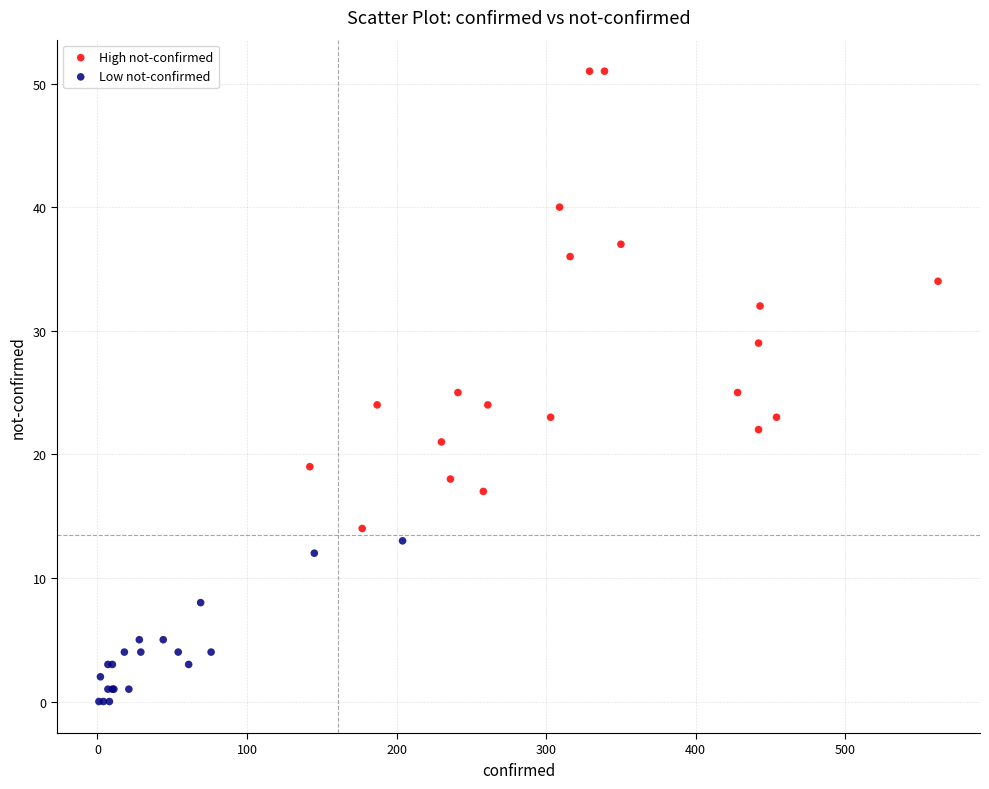

Which series has the largest Y range (max minus min)?

High not-confirmed